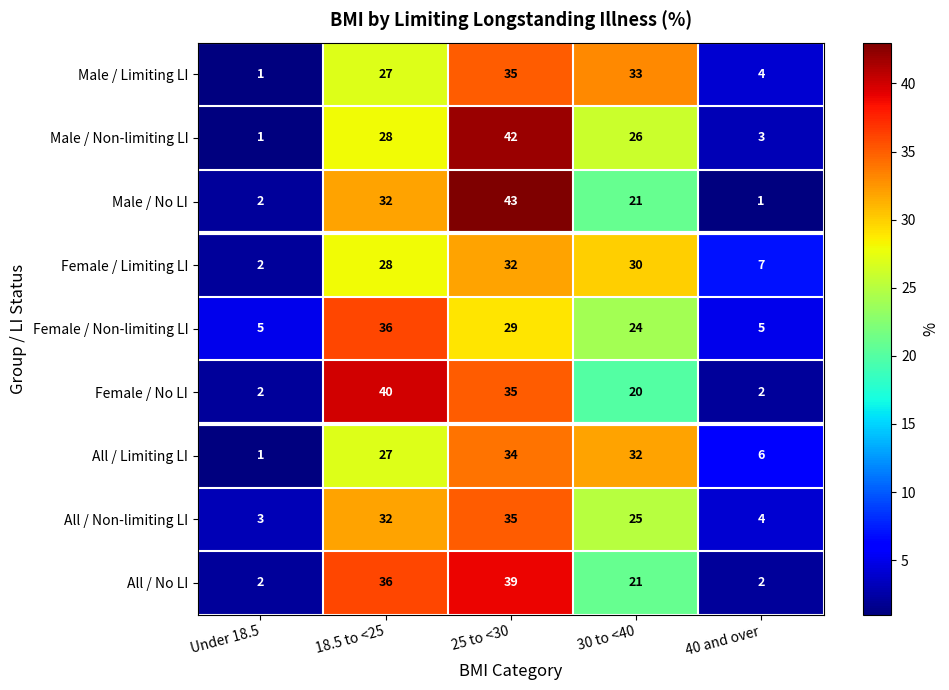

At how many categories does at least one series exceed 12?

3